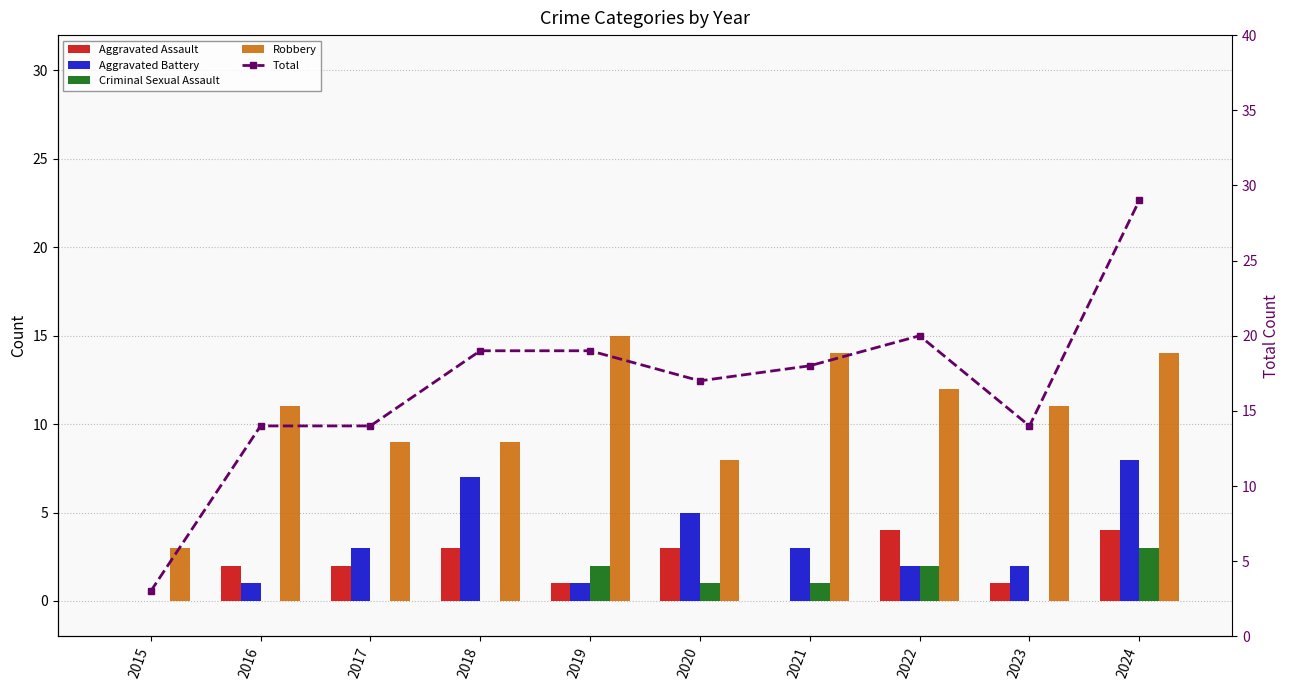

Reading right to left, list all the values displayed in this chart.

Aggravated Assault: 2024=4	2023=1	2022=4	2021=0	2020=3	2019=1	2018=3	2017=2	2016=2	2015=0
Aggravated Battery: 2024=8	2023=2	2022=2	2021=3	2020=5	2019=1	2018=7	2017=3	2016=1	2015=0
Criminal Sexual Assault: 2024=3	2023=0	2022=2	2021=1	2020=1	2019=2	2018=0	2017=0	2016=0	2015=0
Robbery: 2024=14	2023=11	2022=12	2021=14	2020=8	2019=15	2018=9	2017=9	2016=11	2015=3
Total: 2024=29	2023=14	2022=20	2021=18	2020=17	2019=19	2018=19	2017=14	2016=14	2015=3